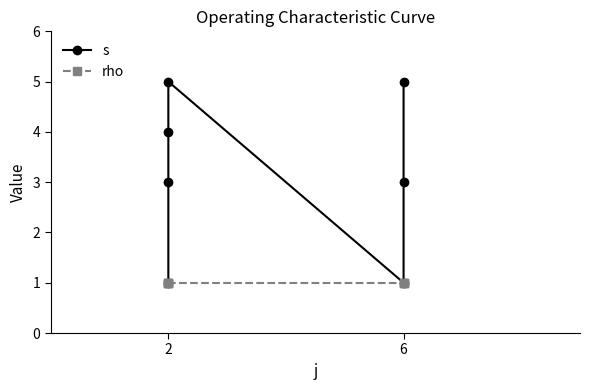

Which series changed the most between 2 and 6?

s